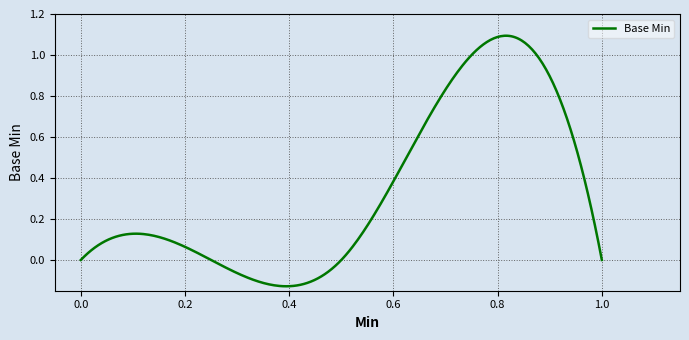

What is the difference between the maximum and minimum values?

1.2